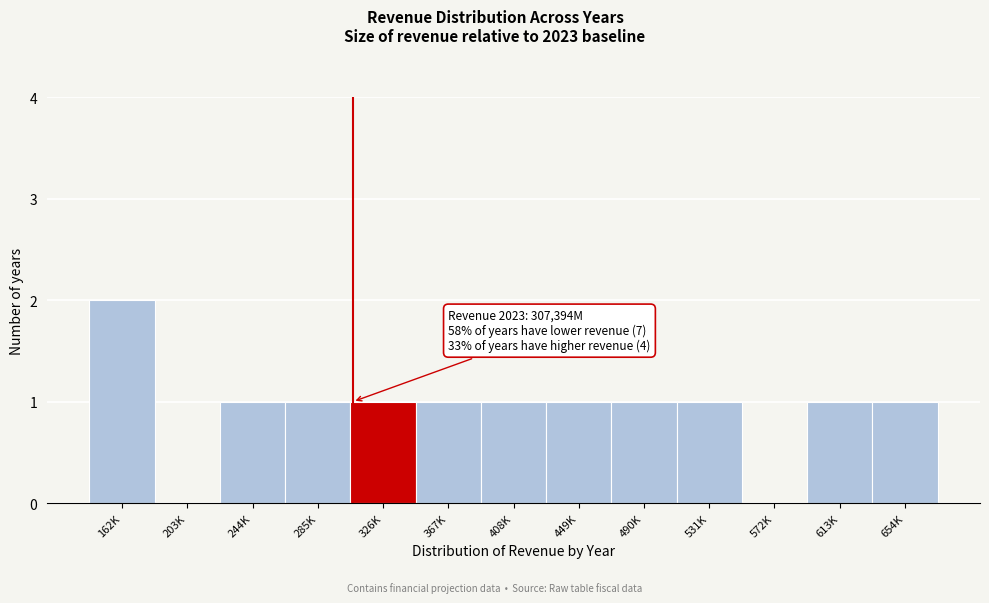

Reading left to right, what are all the values shown in this chart?

162K=2	203K=0	244K=1	285K=1	326K=1	367K=1	408K=1	449K=1	490K=1	531K=1	572K=0	613K=1	654K=1